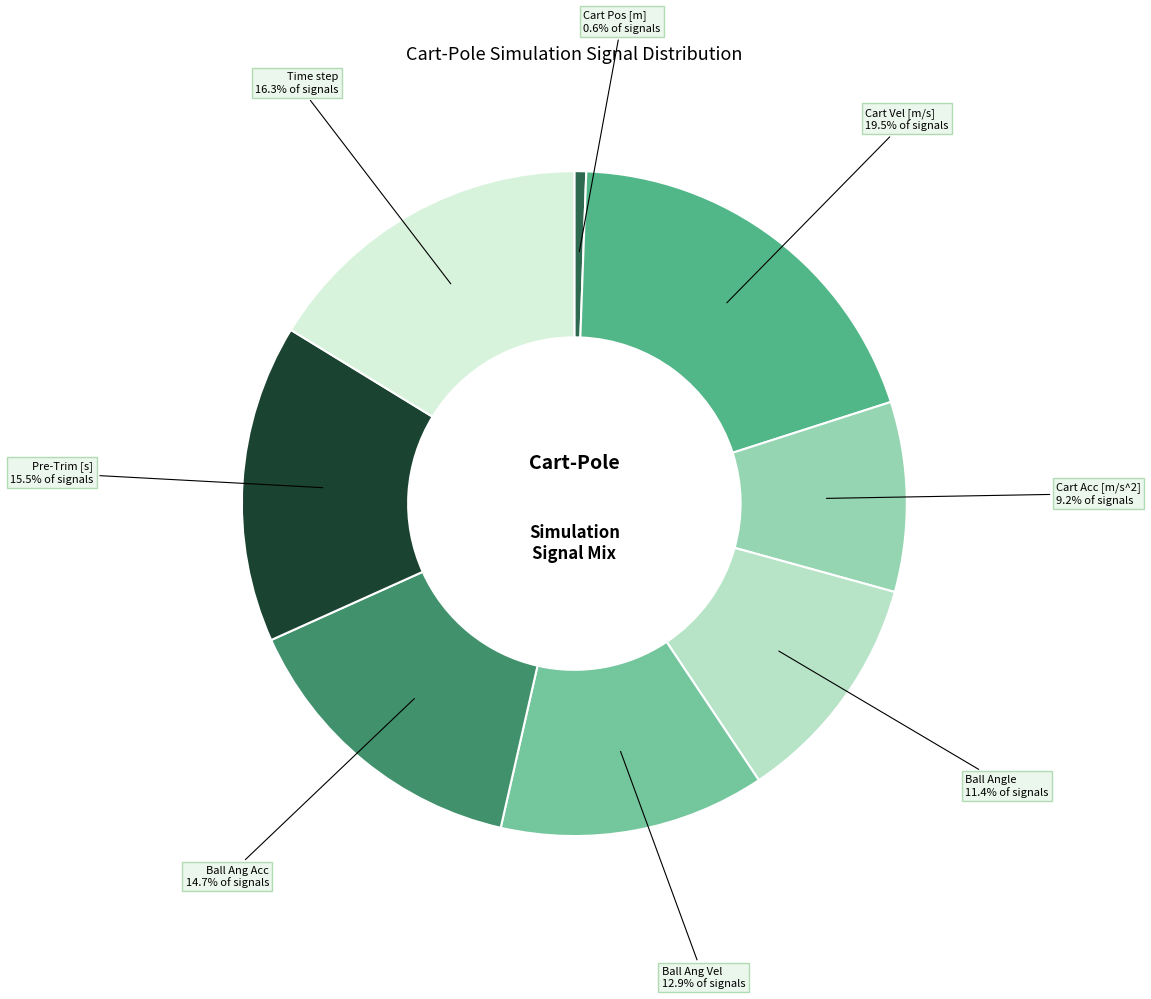

Is there a majority slice in this chart?

No